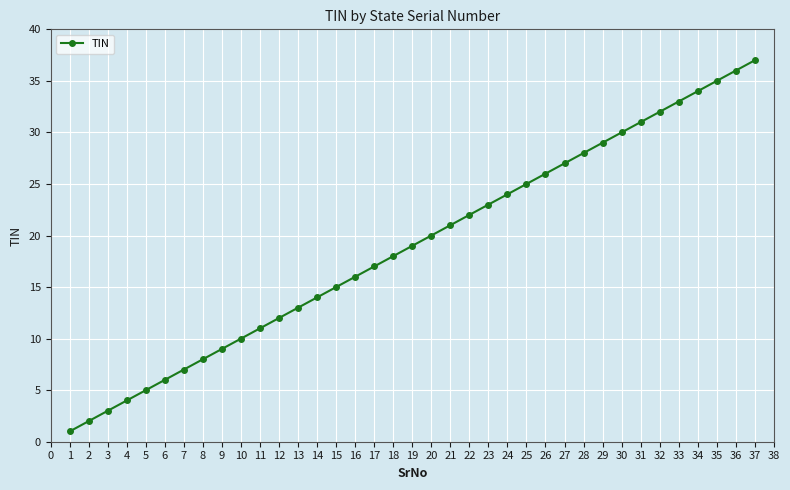

What is the change in value from 15 to 31?

+16